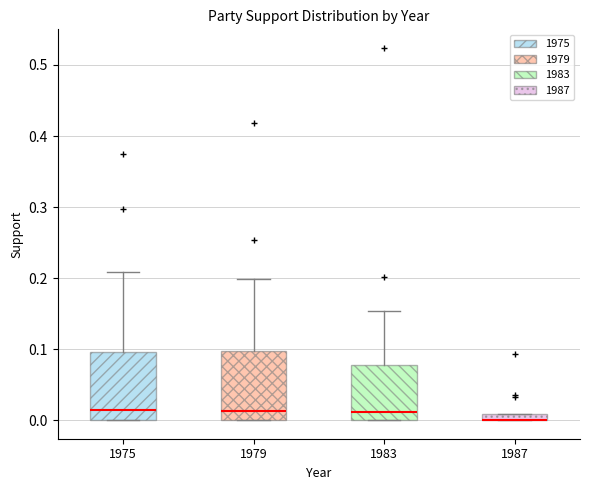

Where is the lower edge of the box at x = 1983 on the y-axis? The values are not printed on the chart, so give them approximately, as read against the axis.

0.00